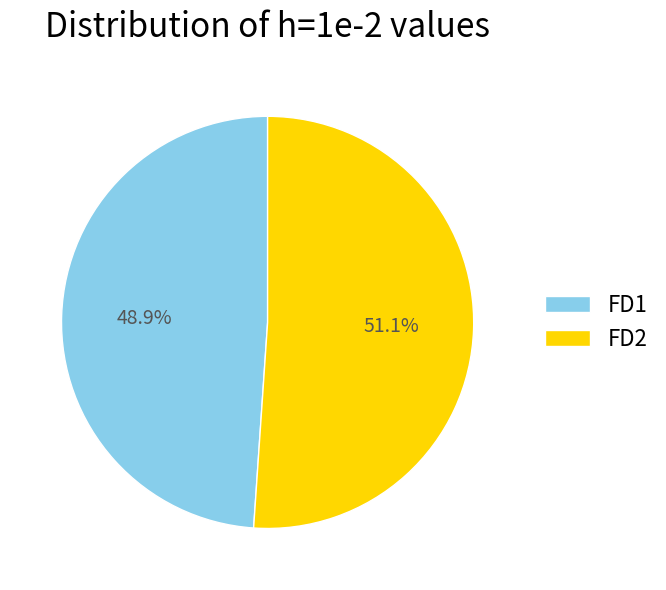

Which category has the smallest portion of the pie?

FD1